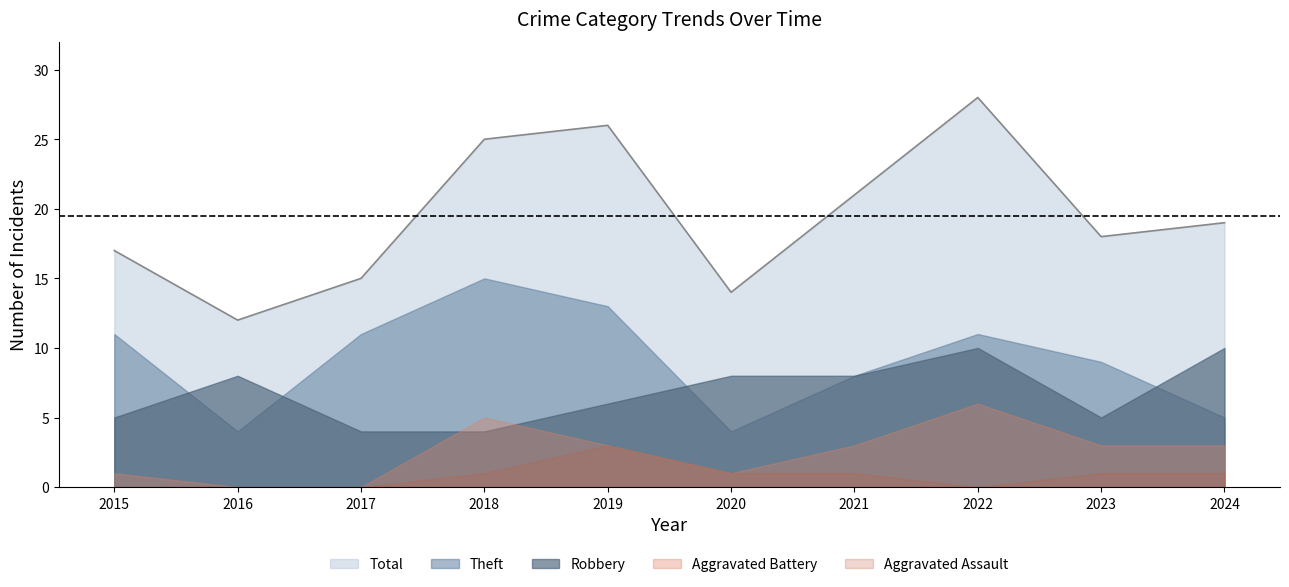

True or false: Total and Theft cross at least once.

False